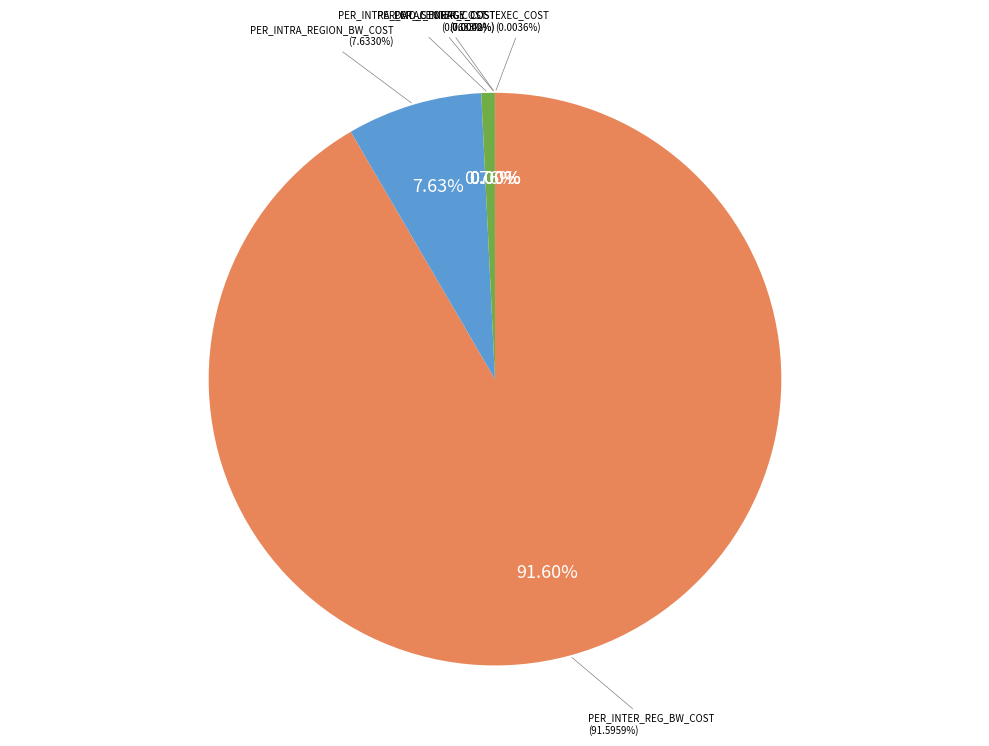

The PER_J_ENERGY_COST slice represents 1% of the pie. True or false?

False